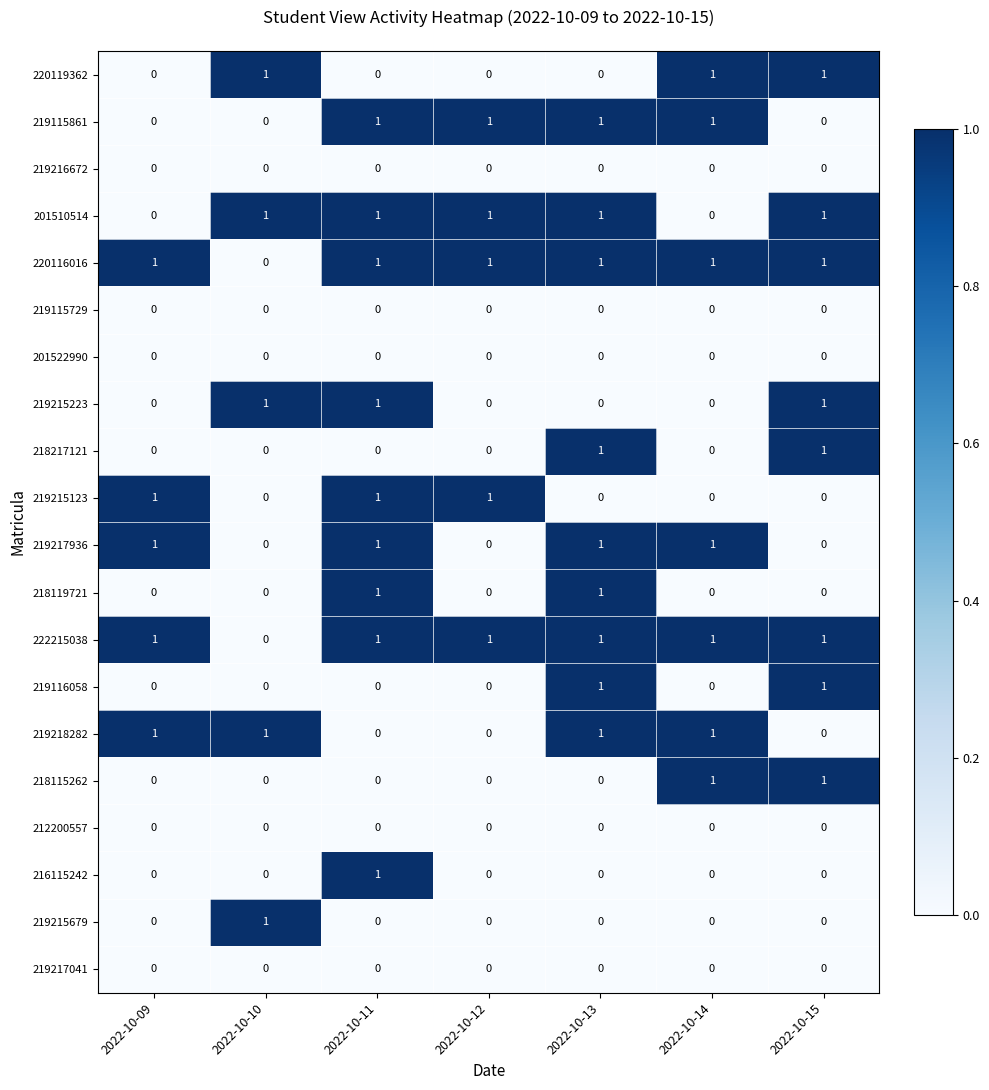

How many 220119362 values are between 0 and 1?

7